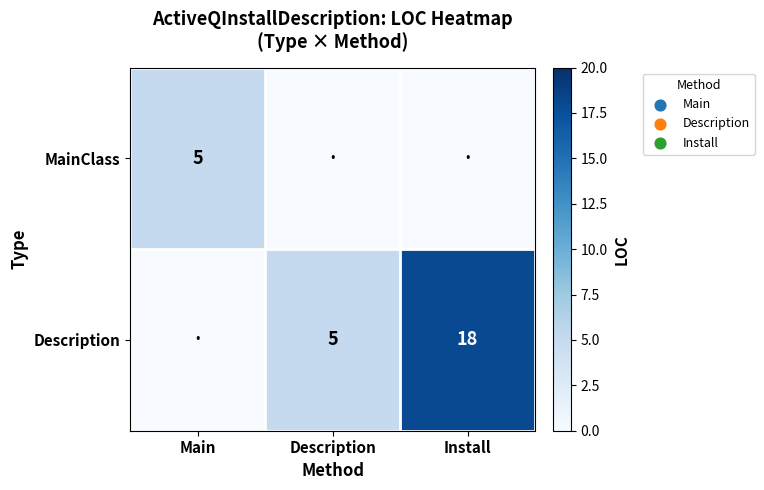

True or false: MainClass has a value of 5 at Main.

True